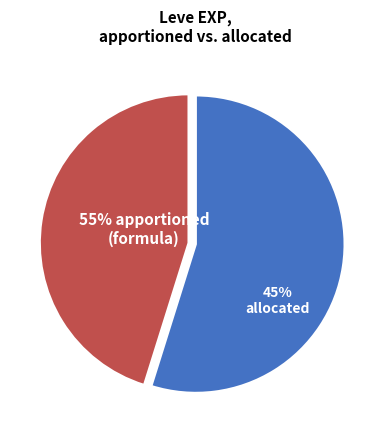

Does 1 represent more than half of the total?

No